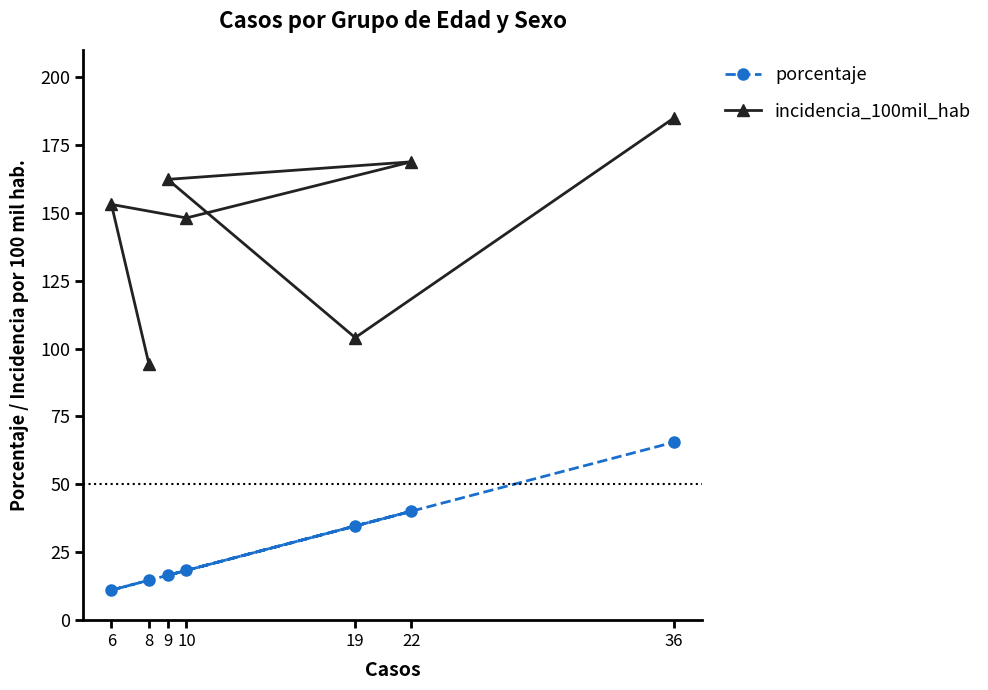

Which category has the highest value in the incidencia_100mil_hab series?

36